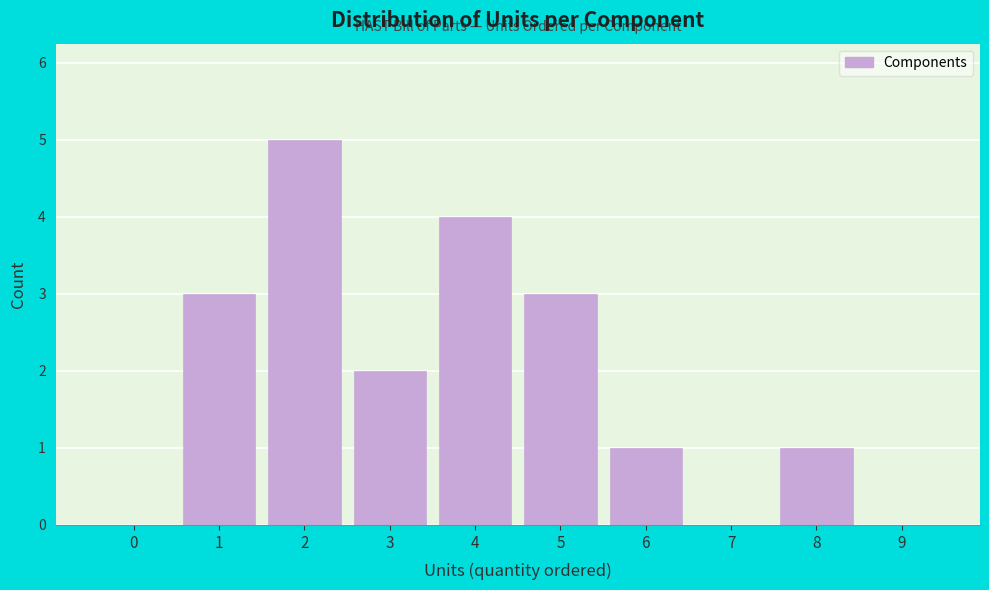

Reading left to right, list all the values displayed in this chart.

0=0	1=3	2=5	3=2	4=4	5=3	6=1	7=0	8=1	9=0